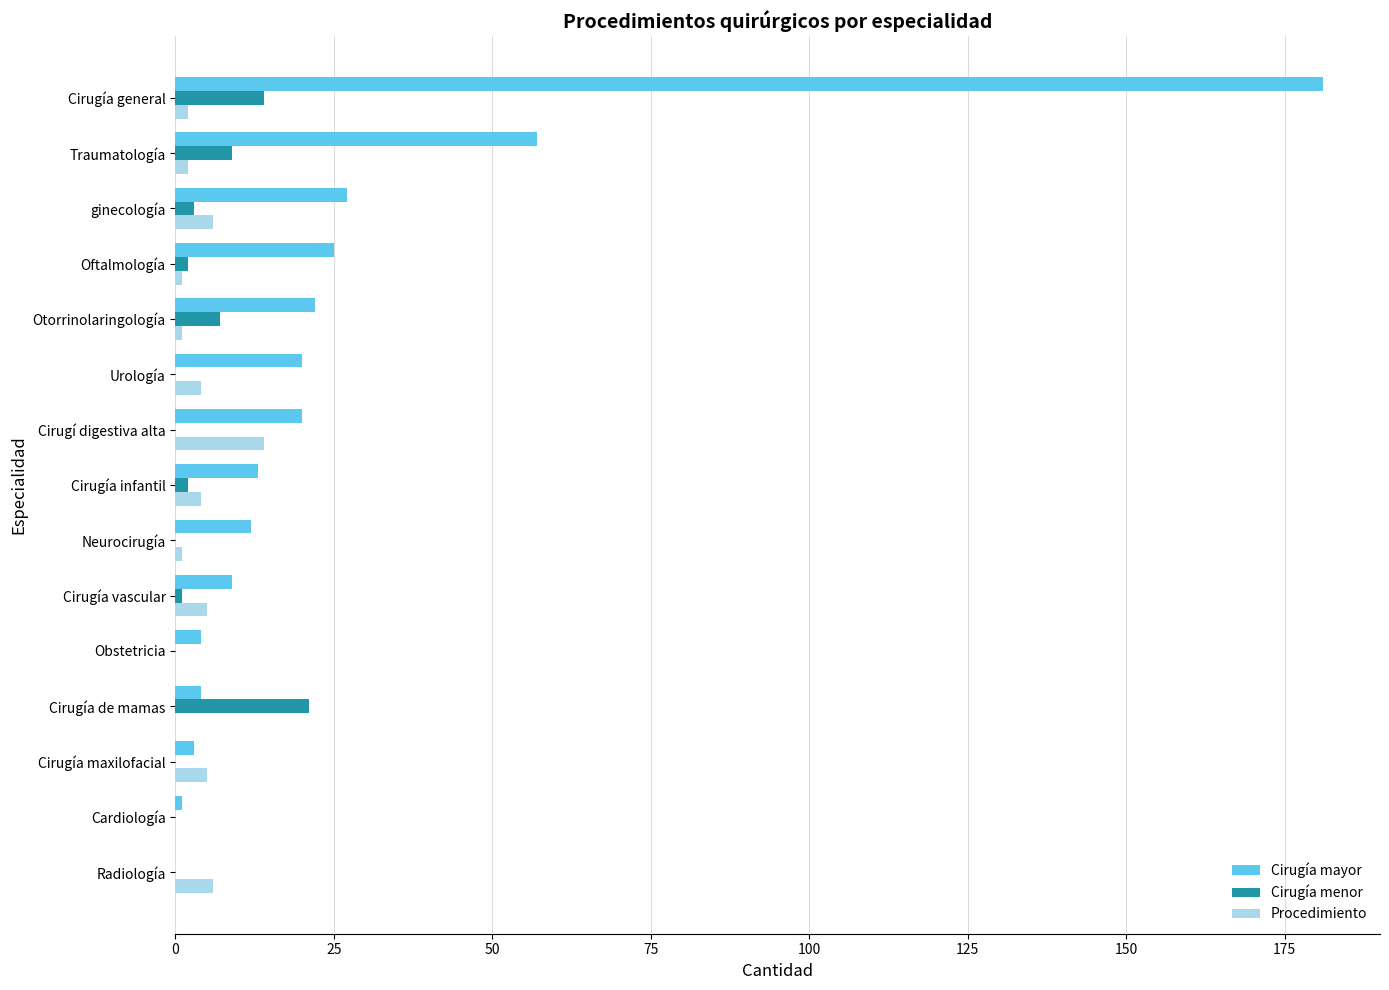

What are all the series names shown in the legend?

Cirugía mayor, Cirugía menor, Procedimiento